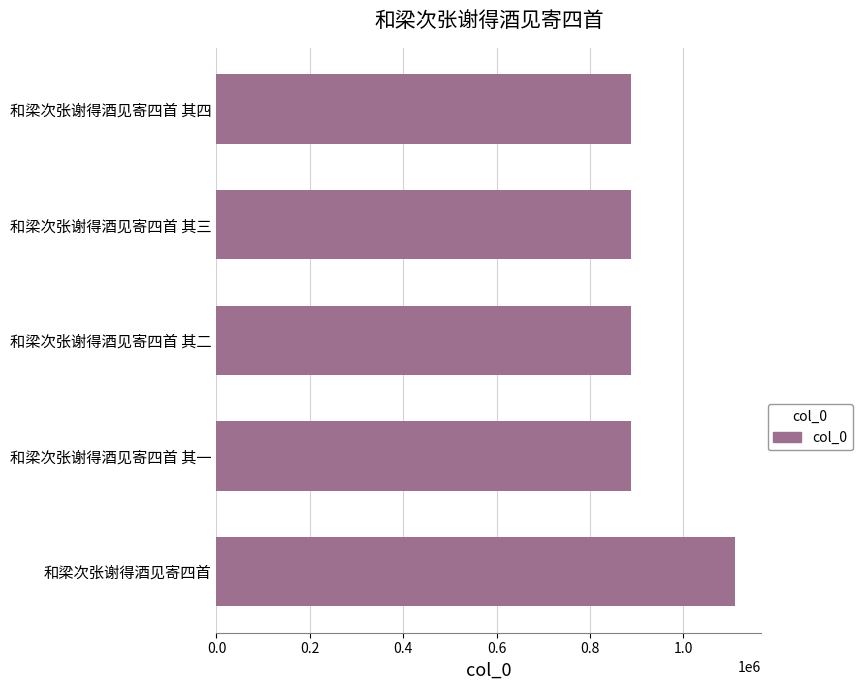

Approximately how many times larger is the value at 和梁次张谢得酒见寄四首 compared to 和梁次张谢得酒见寄四首 其三?

1.3